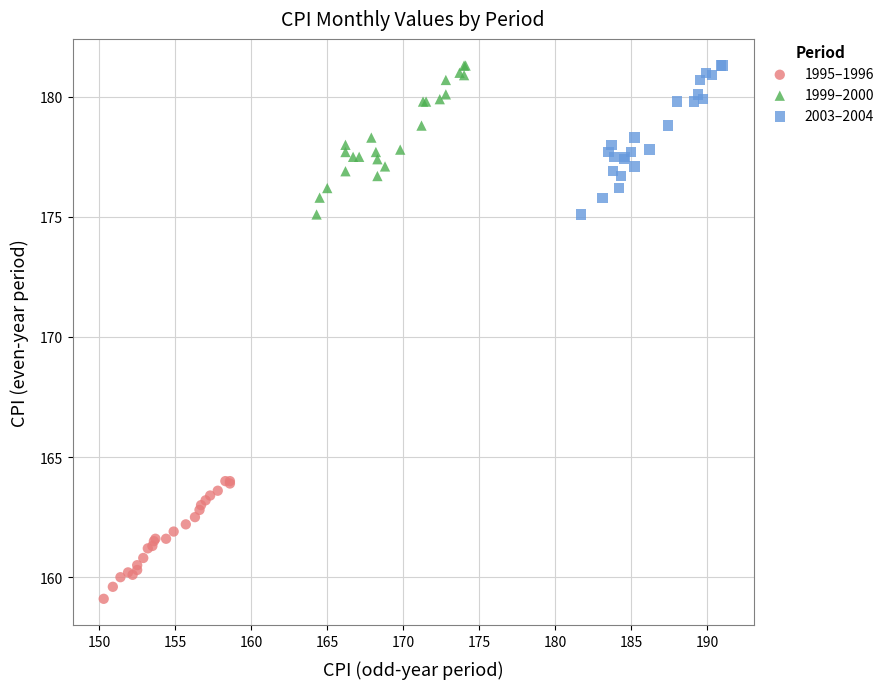

Which series contains the lowest Y value?

1995–1996